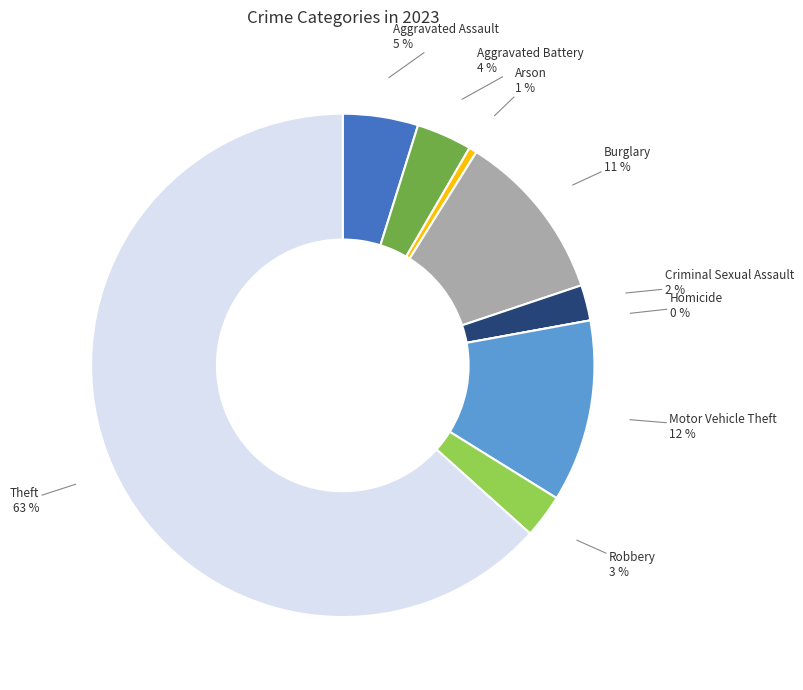

Which slice represents more than half of the pie?

Theft